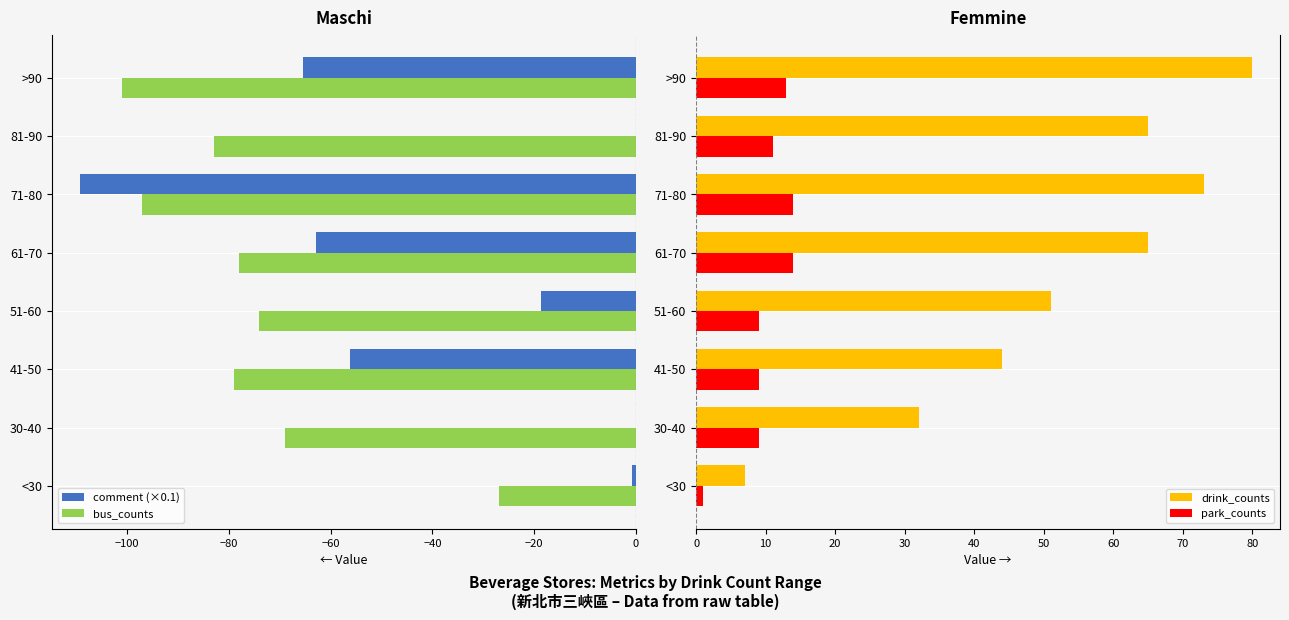

How many groups of bars are there?

8